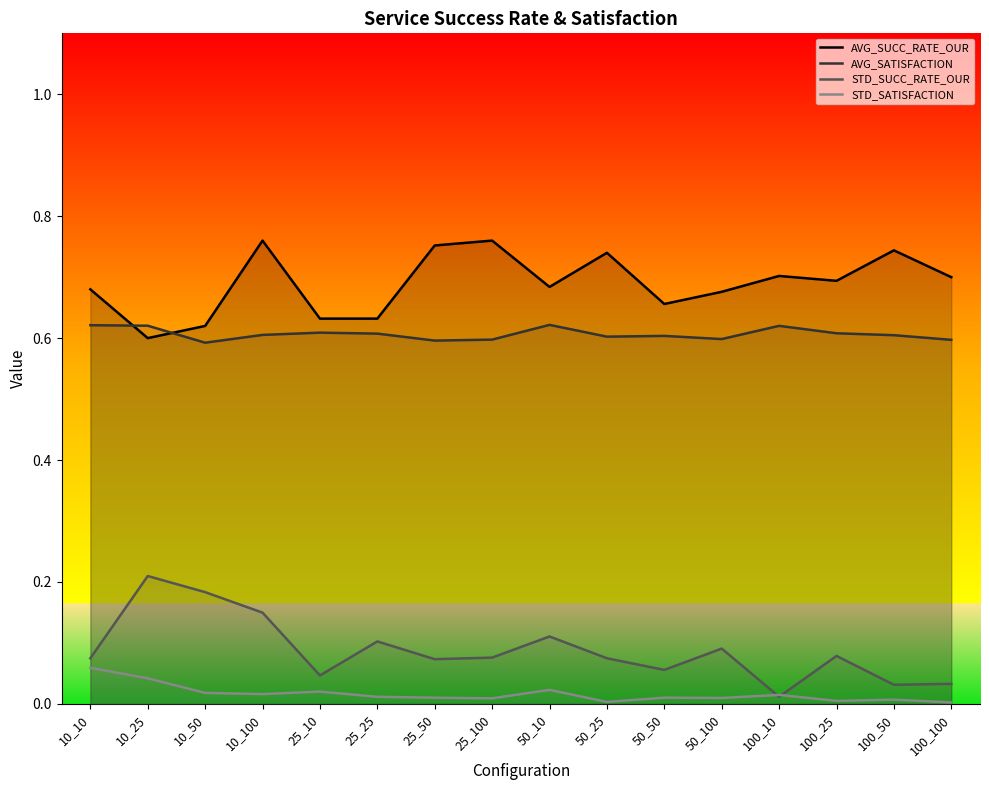

What is the total value across all series at 10_10?

1.4